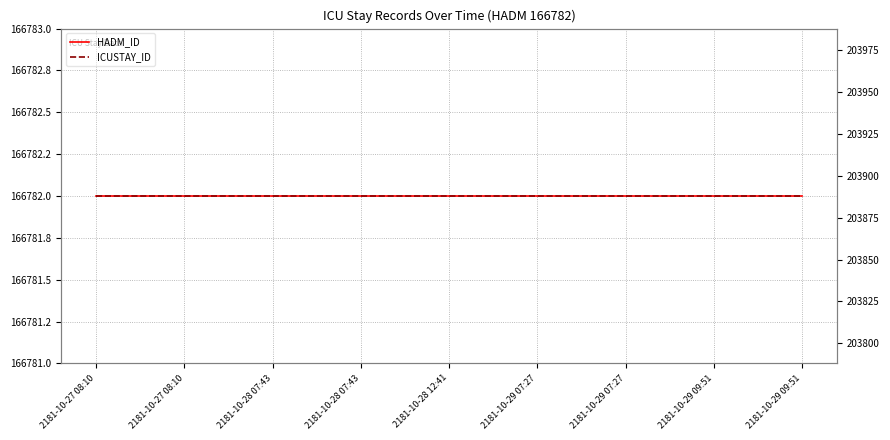

Which series has the largest range (max minus min)?

HADM_ID